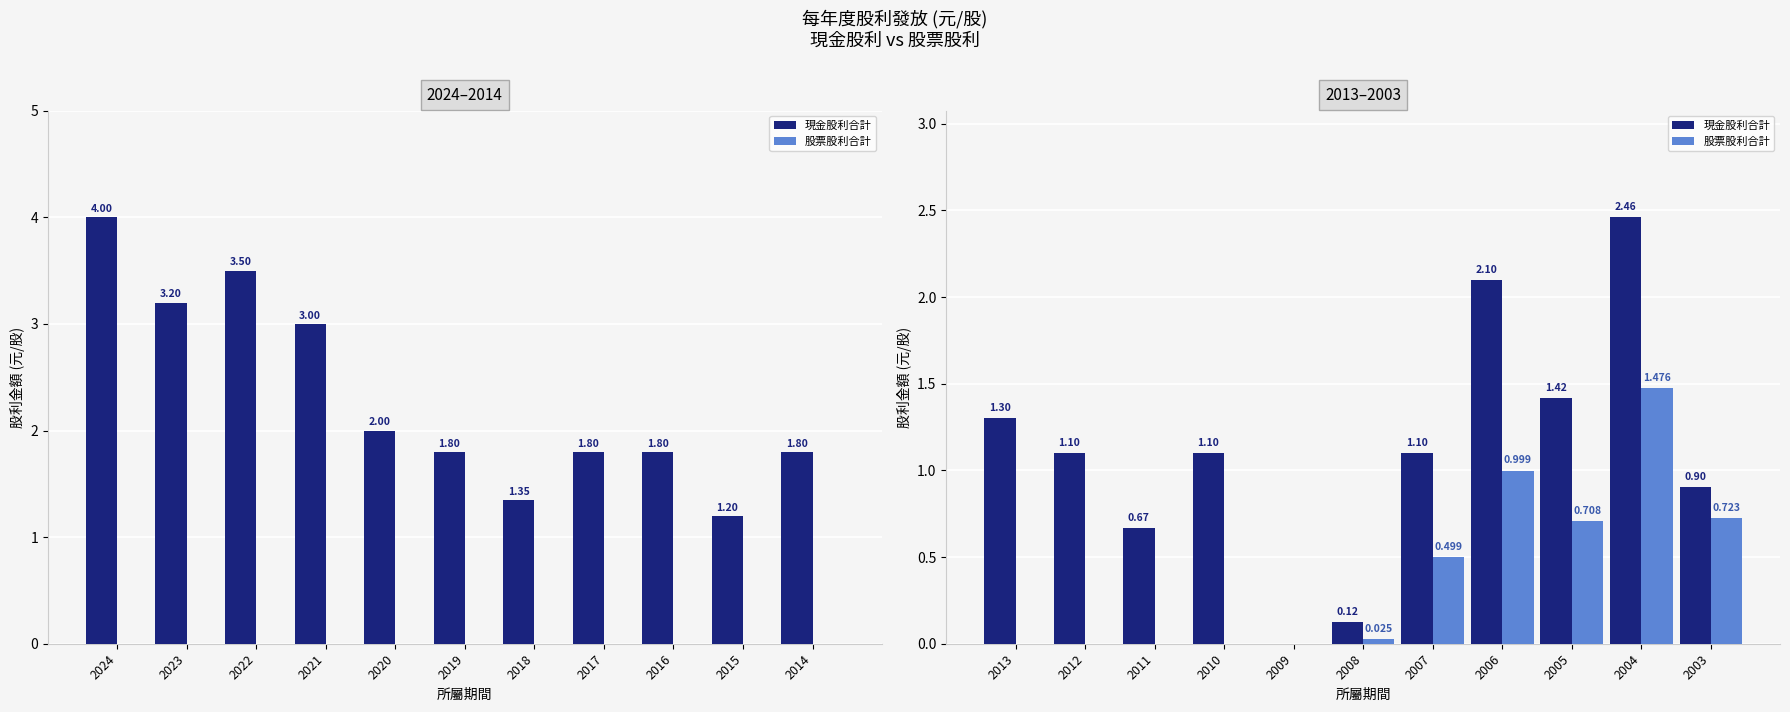

How many series are shown in this chart?

2